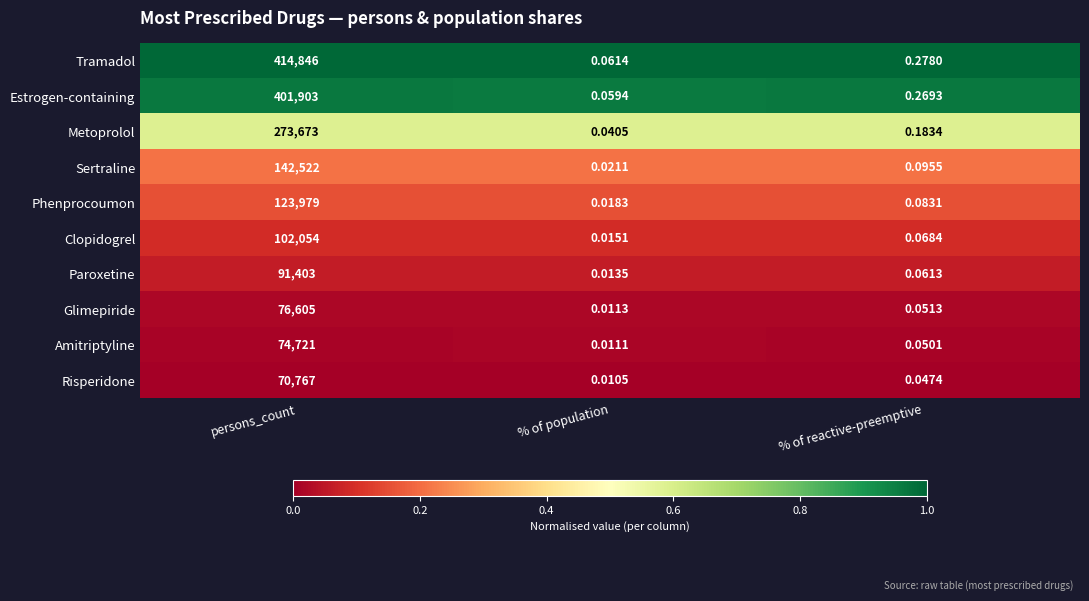

How many data points does each series have?

3